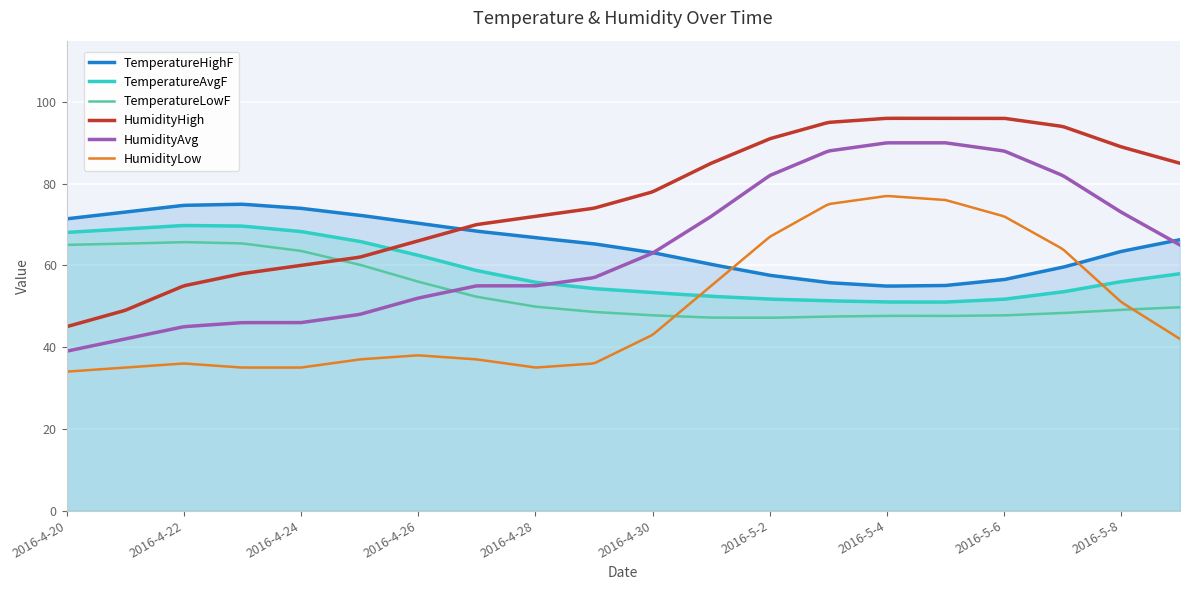

Which series has the largest total across all categories?

HumidityHigh